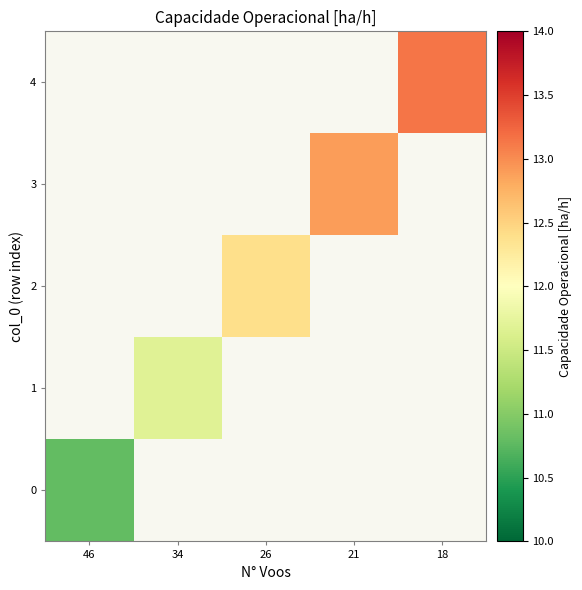

Rank the series by their average value, from lowest to highest.

0, 1, 2, 3, 4